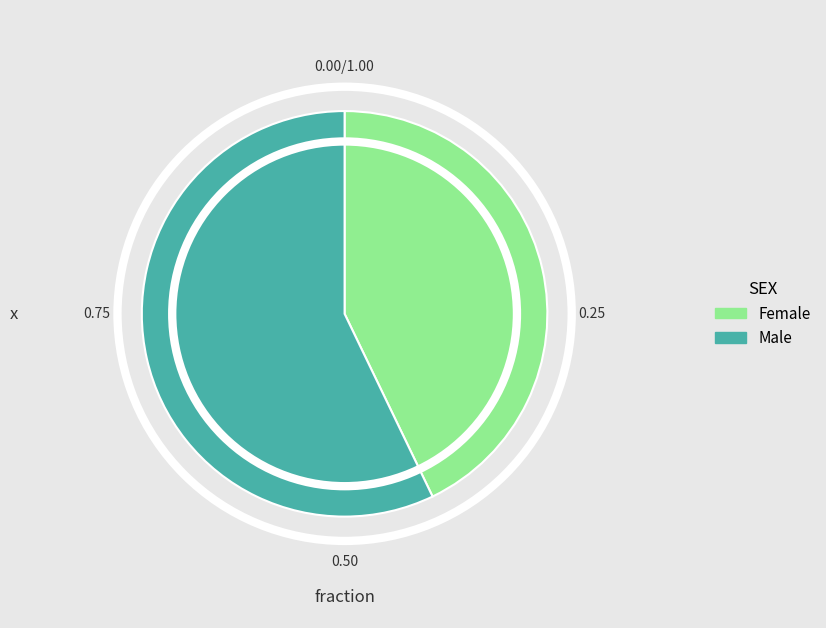

Which category has the smallest portion of the pie?

Female